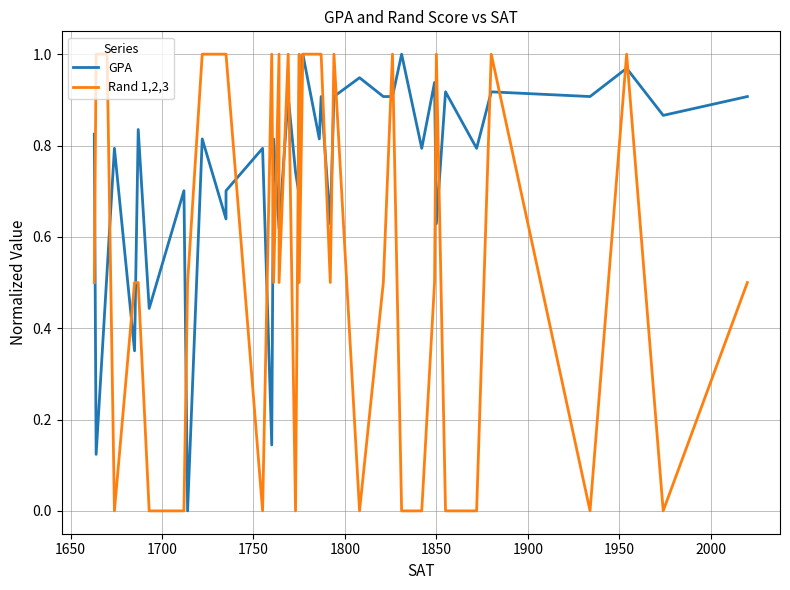

How many values in the Rand 1,2,3 series exceed 0?

28